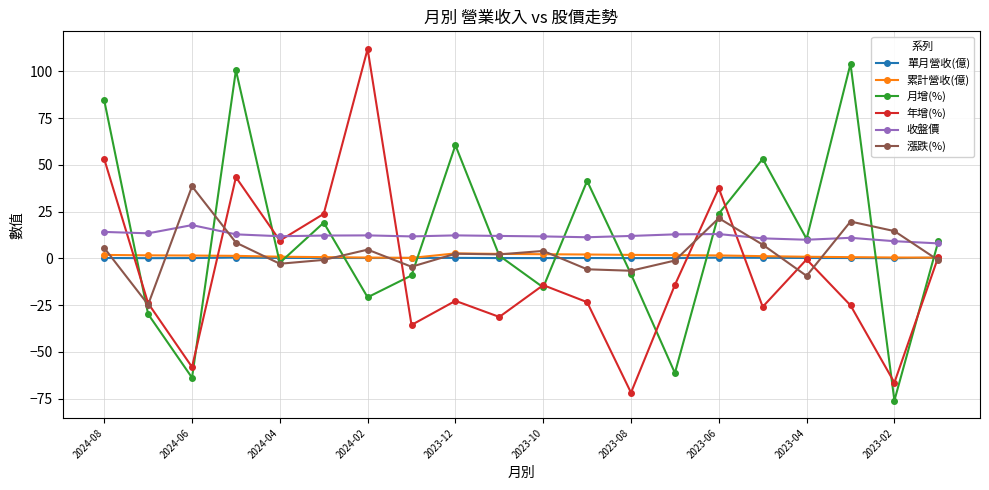

In 年增(%), how many points are lower than both neighbors (excluding endpoints)?

7